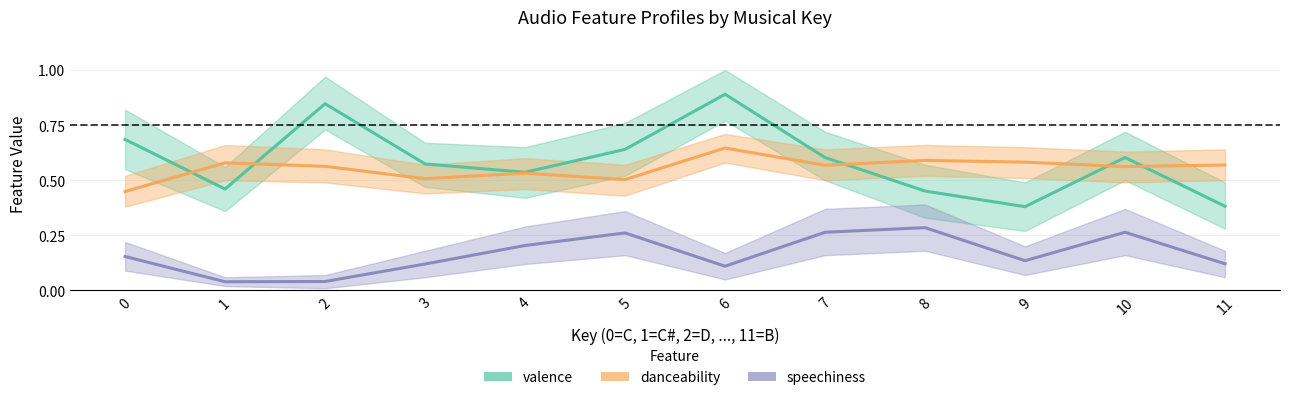

Reading left to right, what are all the values shown in this chart?

valence: 0=0.7	1=0.5	2=0.8	3=0.6	4=0.5	5=0.6	6=0.9	7=0.6	8=0.5	9=0.4	10=0.6	11=0.4
danceability: 0=0.4	1=0.6	2=0.6	3=0.5	4=0.5	5=0.5	6=0.6	7=0.6	8=0.6	9=0.6	10=0.6	11=0.6
speechiness: 0=0.2	1=0.0	2=0.0	3=0.1	4=0.2	5=0.3	6=0.1	7=0.3	8=0.3	9=0.1	10=0.3	11=0.1